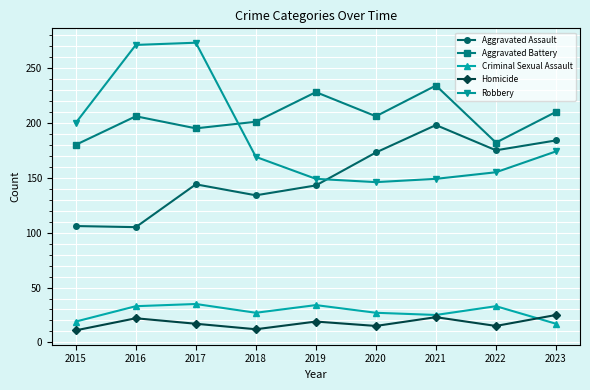

List the series in order of their peak value, lowest first.

Homicide, Criminal Sexual Assault, Aggravated Assault, Aggravated Battery, Robbery